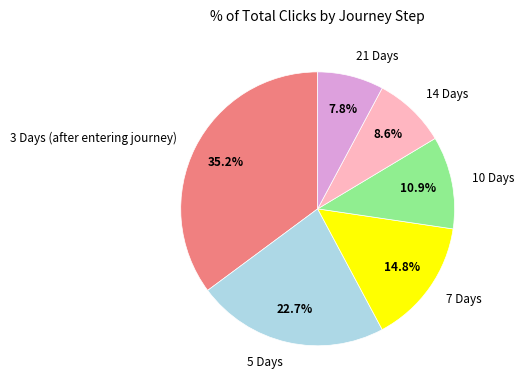

Is it true that 14 Days is 9% of the pie?

True